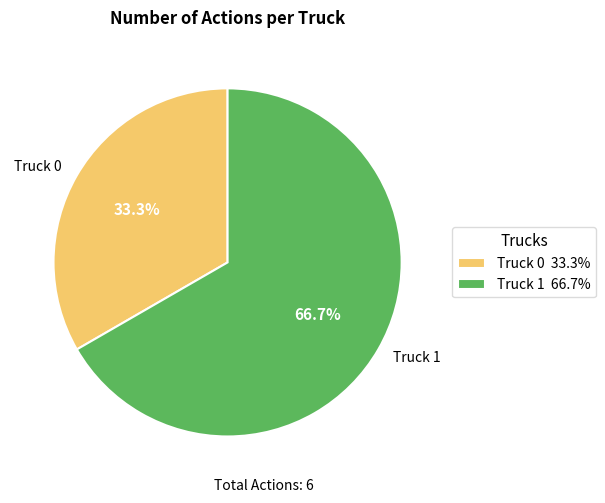

To the nearest percent, what percentage of the pie is Truck 1?

67%